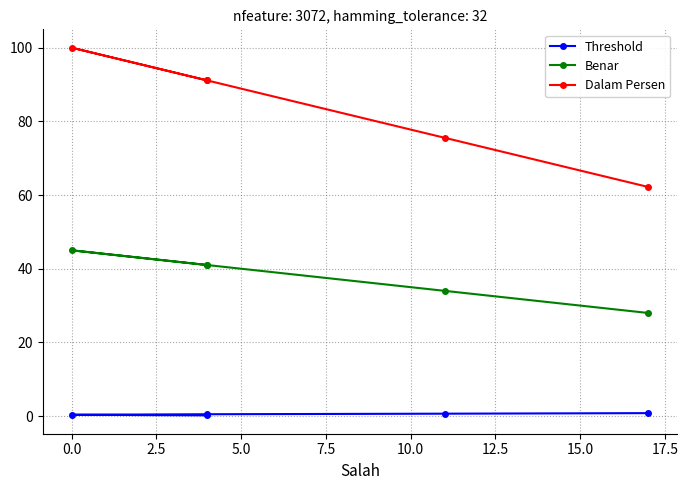

What is the difference between the second highest and minimum values in the Threshold series?

0.5